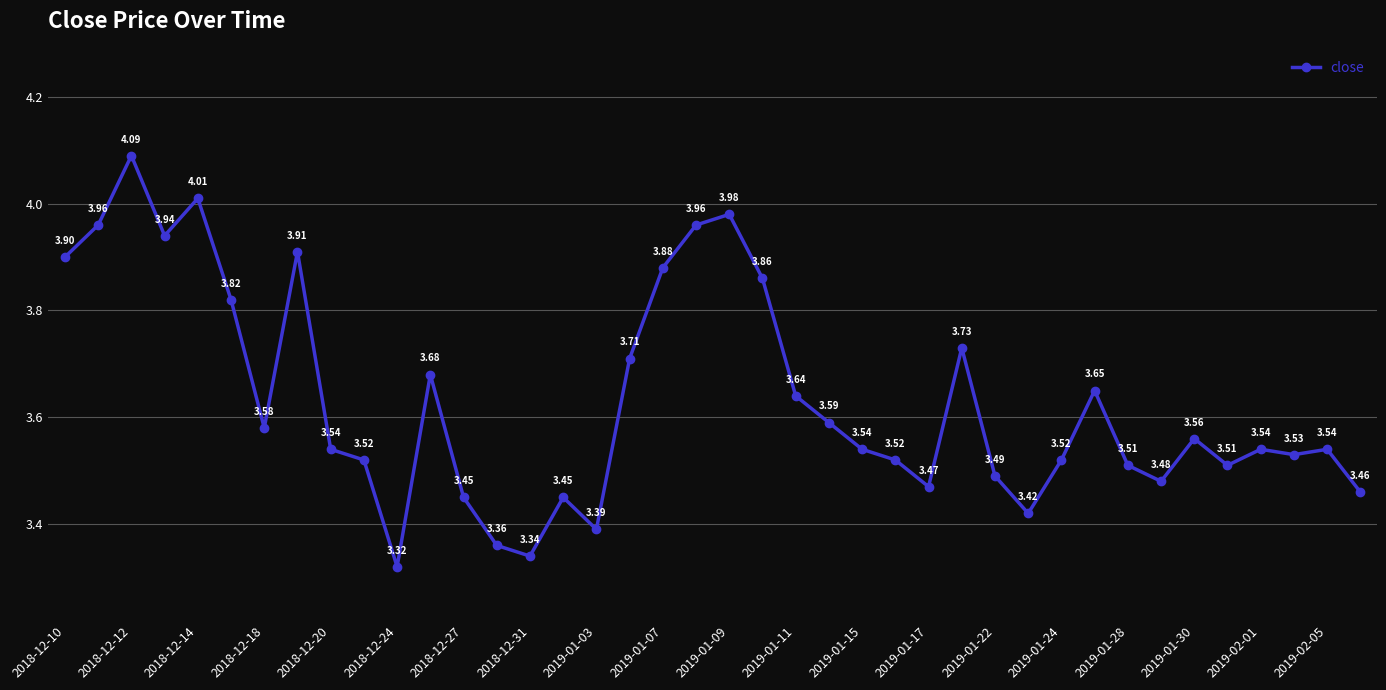

How many lines are shown in the chart?

1